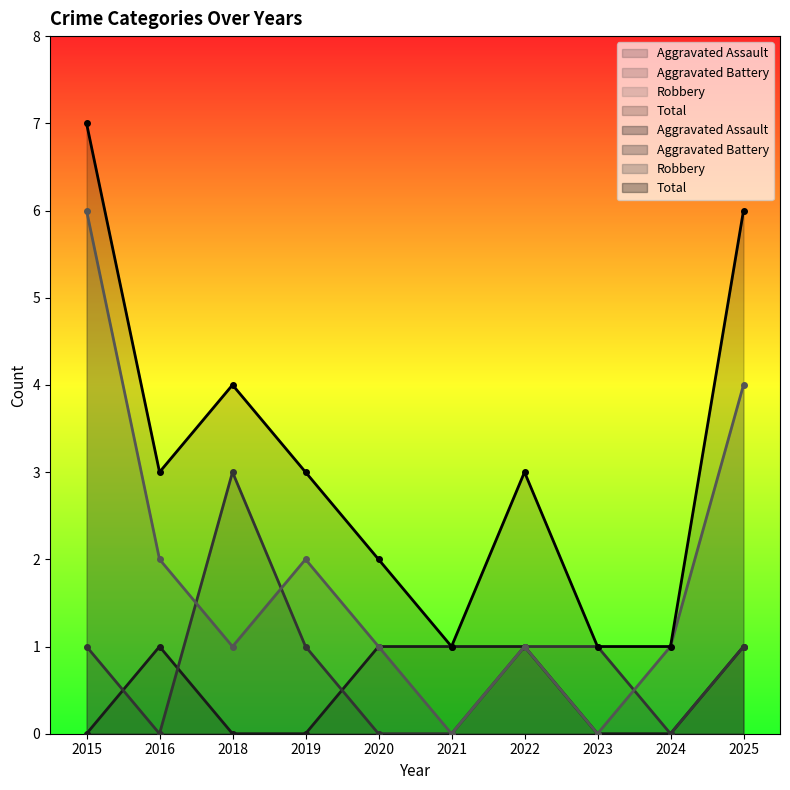

How many values in the Robbery series exceed 1?

4